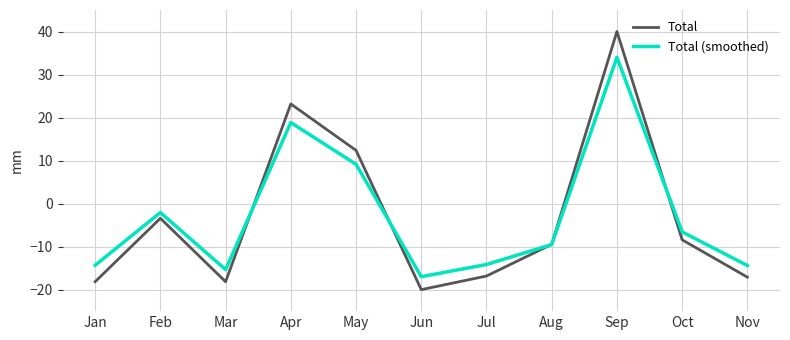

What is the minimum value for Total (smoothed)?

-17.0